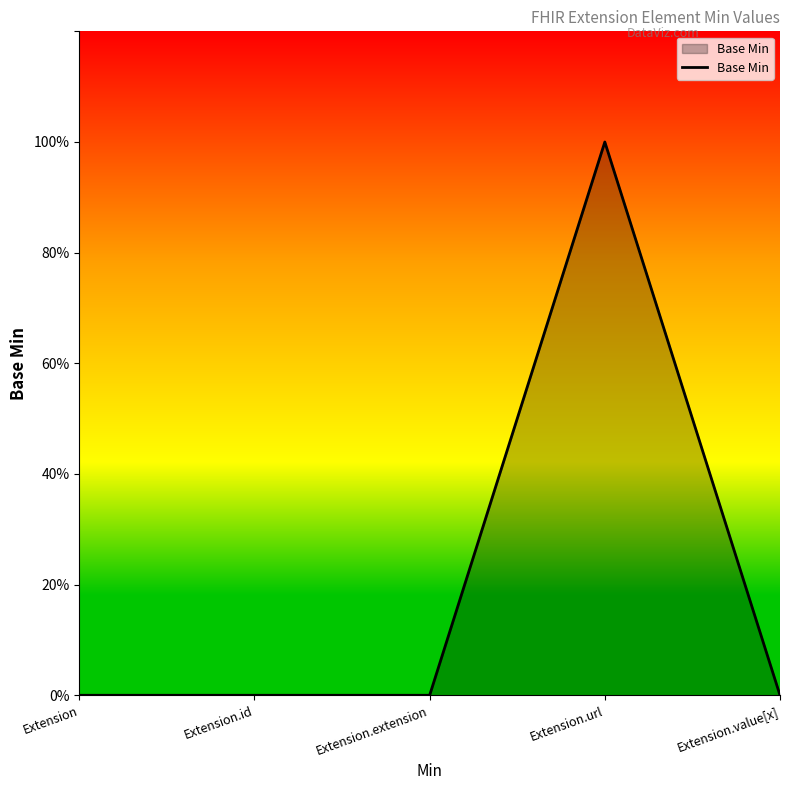

List the labels in order of value, largest first.

Extension.url, Extension, Extension.id, Extension.extension, Extension.value[x]